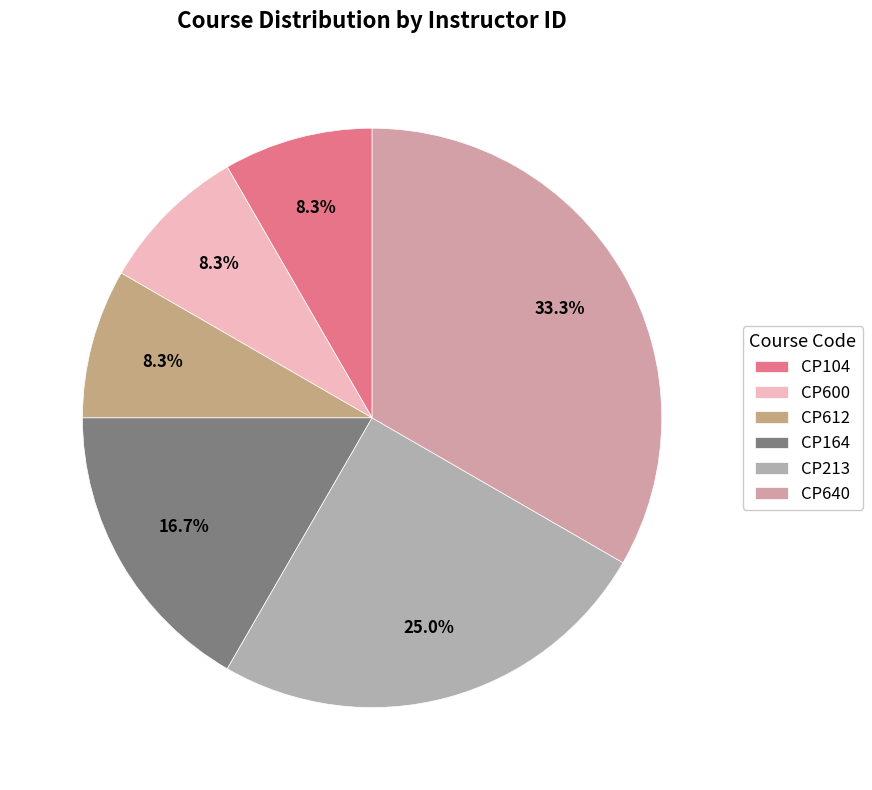

What is the total percentage of CP600 and CP213?

33.3%